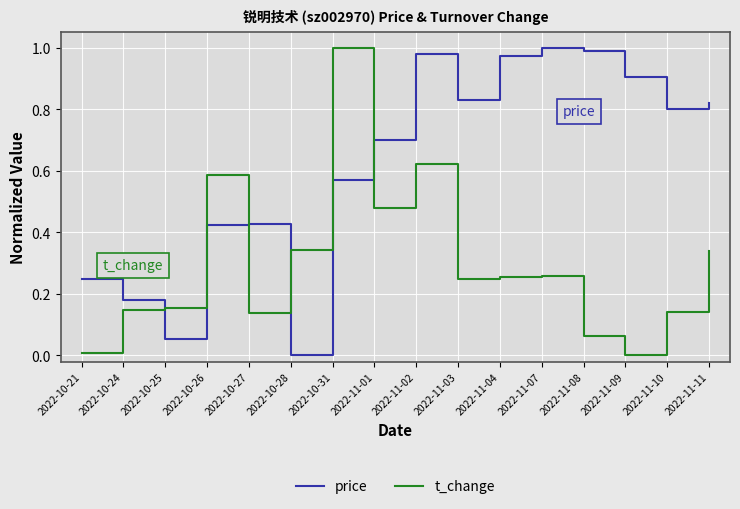

Between 2022-11-01 and 2022-11-08, which series saw the biggest shift?

t_change